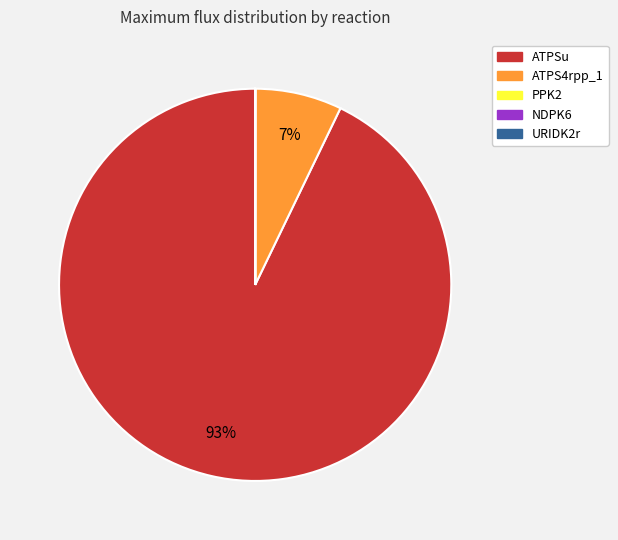

True or false: ATPS4rpp_1 accounts for 17% of the total.

False